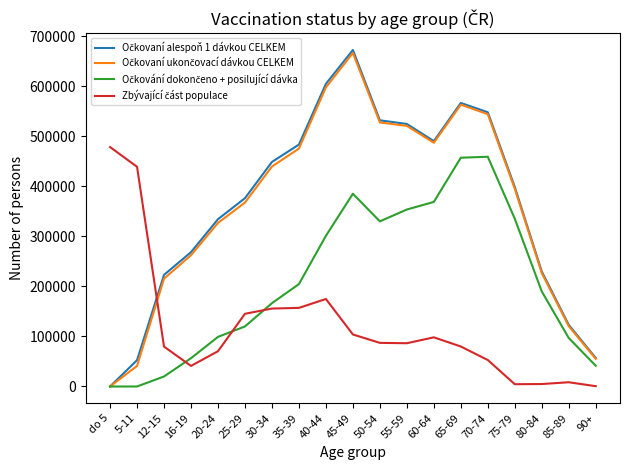

At which category is the sum across all series the highest?

45-49